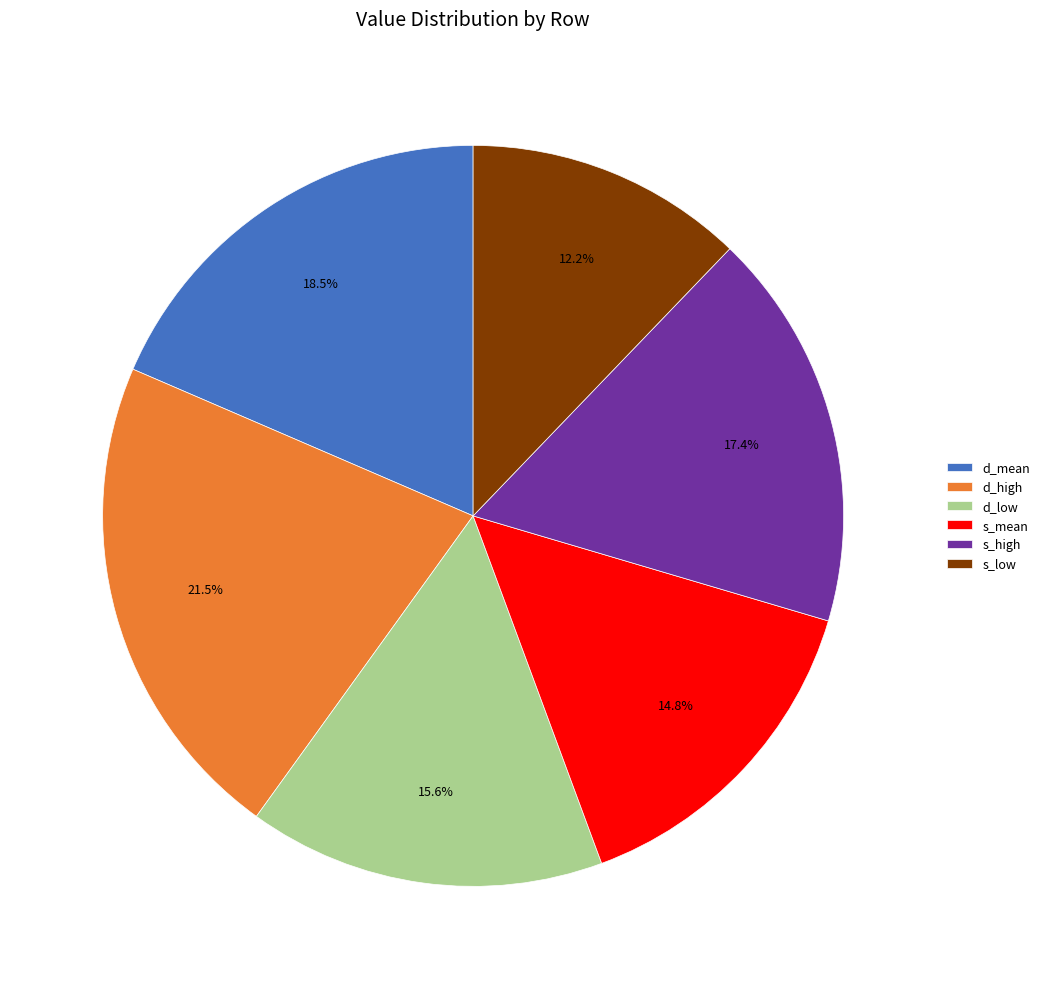

Rank the categories by value from highest to lowest.

d_high, d_mean, s_high, d_low, s_mean, s_low